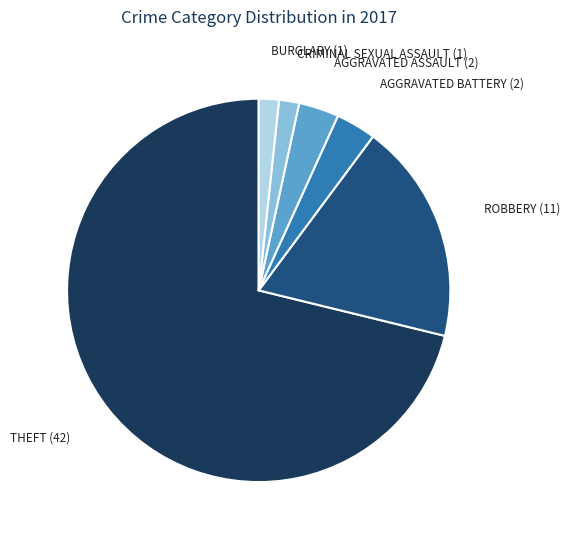

Is there any slice that represents more than half of the pie?

Yes